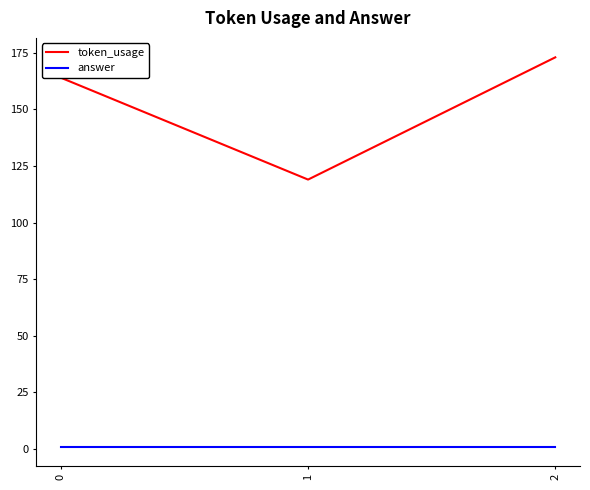

Which series has the largest range (max minus min)?

token_usage